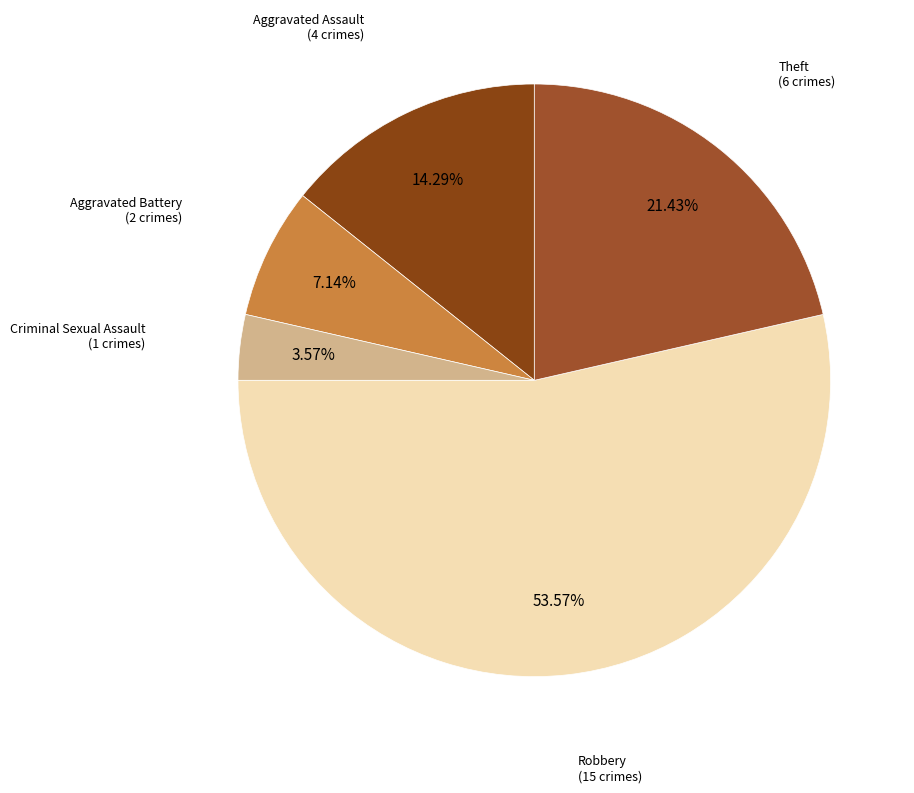

Which category has the biggest portion of the pie?

Robbery